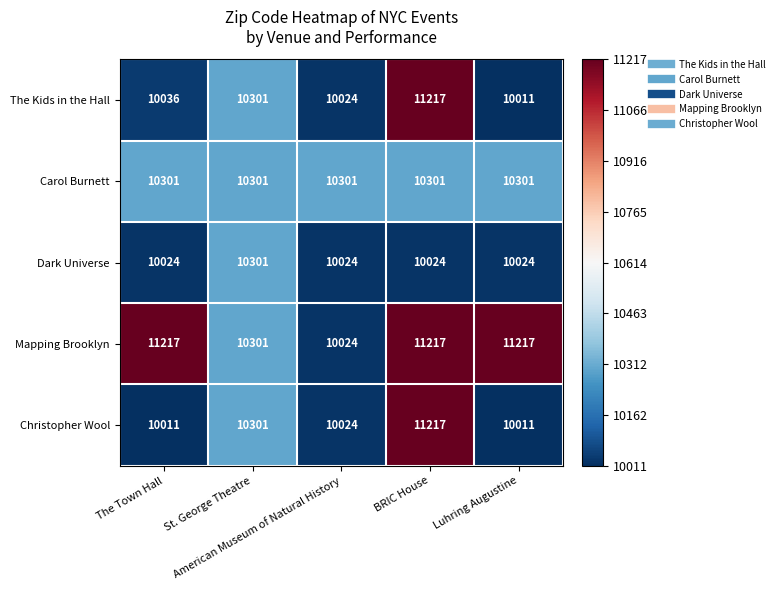

At how many categories does at least one series exceed 10693?

3